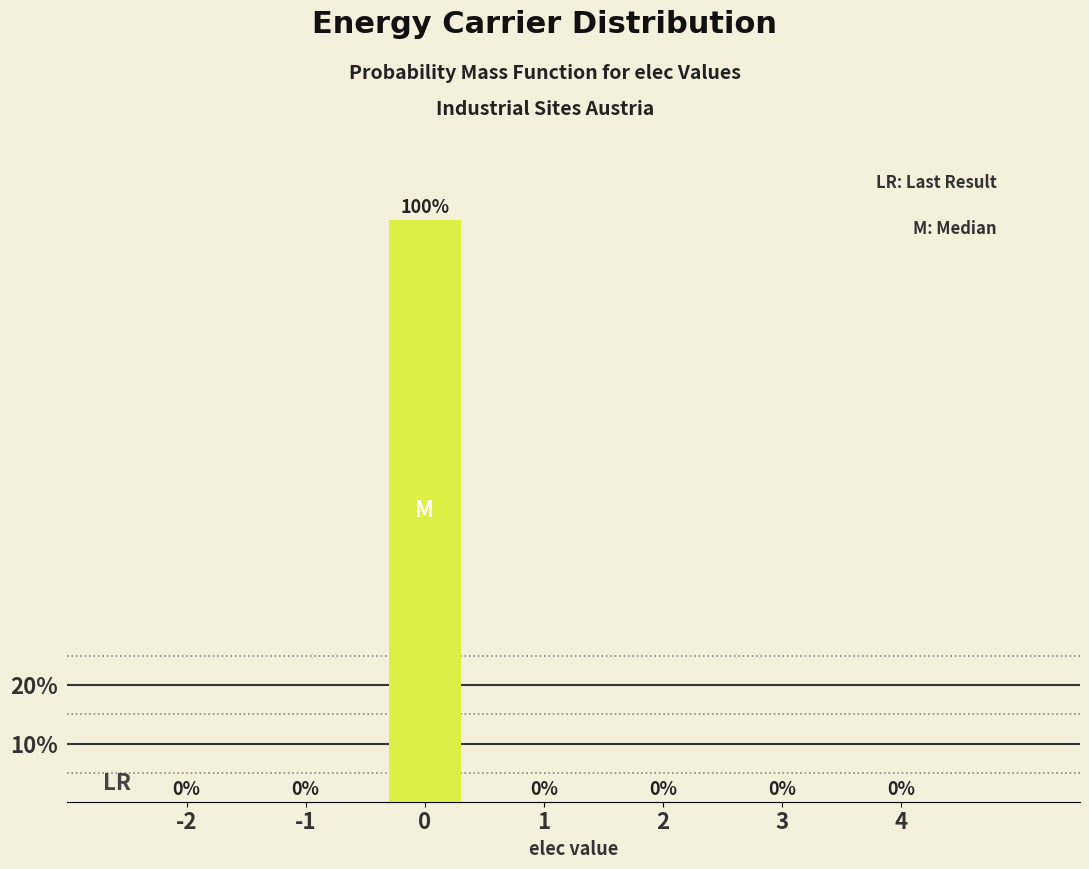

Reading left to right, list all the values displayed in this chart.

-2=0	-1=0	0=100	1=0	2=0	3=0	4=0